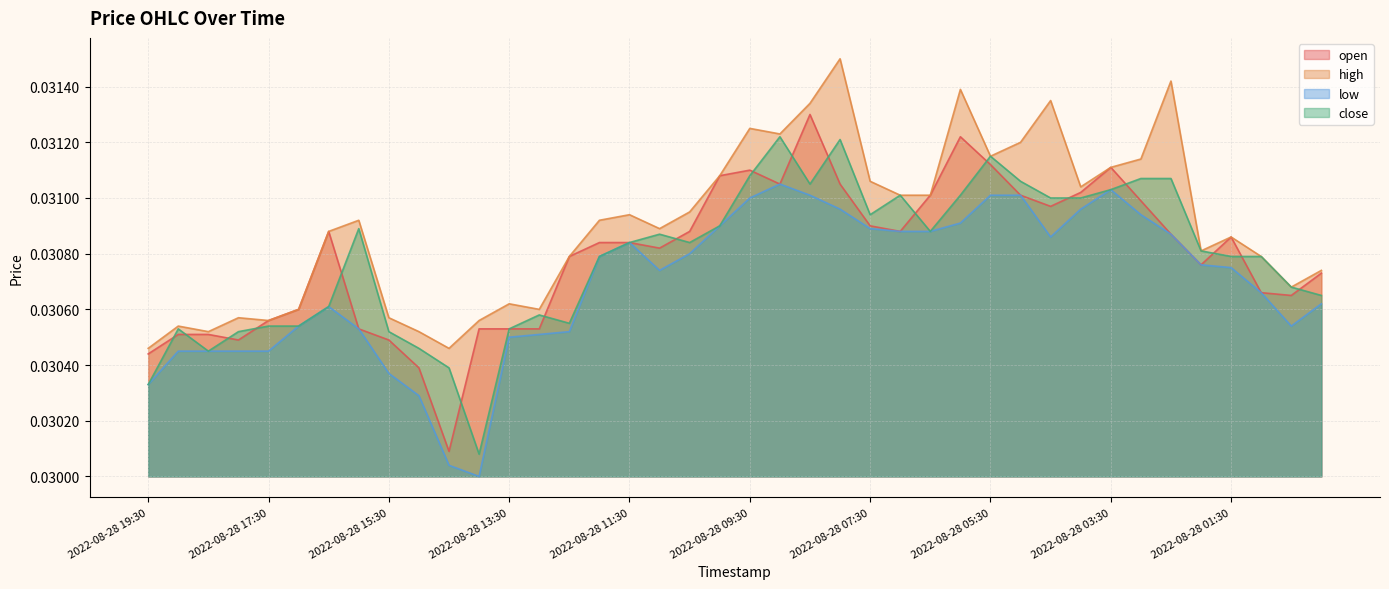

True or false: low has more than 1 points higher than both neighbors.

True